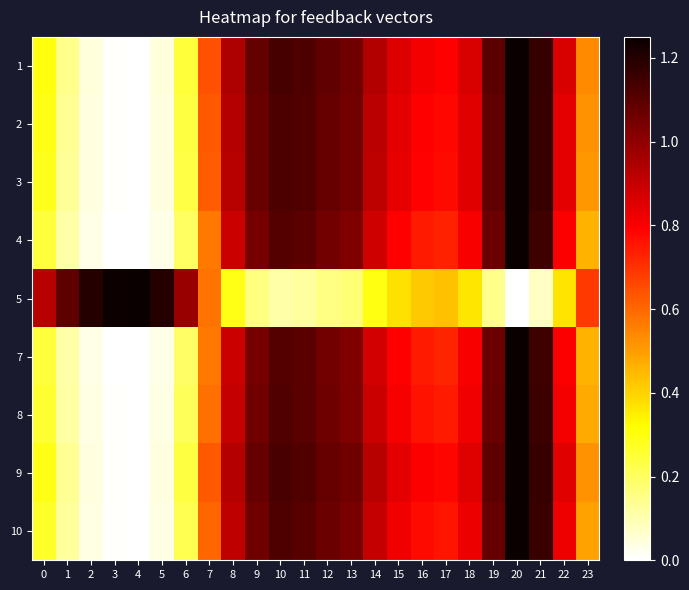

At how many categories does at least one series exceed 0?

24